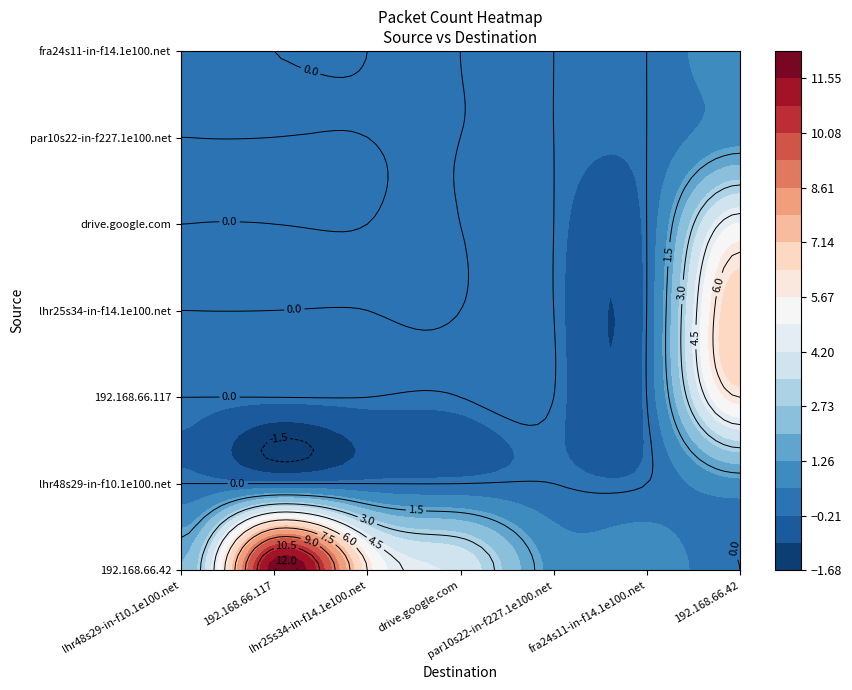

What is the spread (max minus min) of values at lhr25s34-in-f14.1e100.net?

6